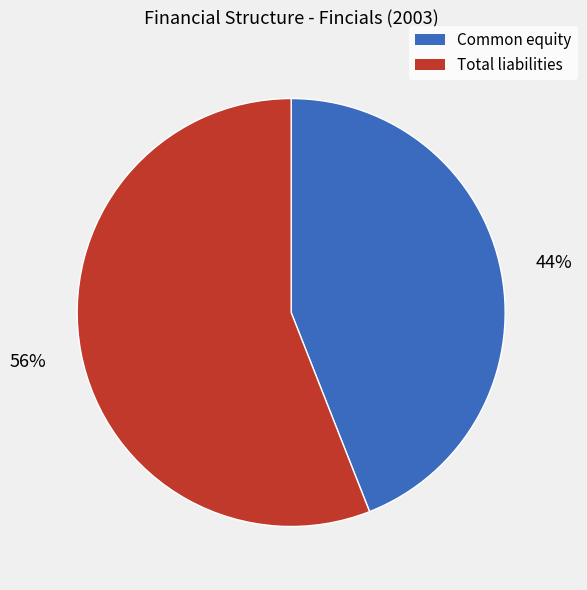

Does any single category account for the majority?

Yes